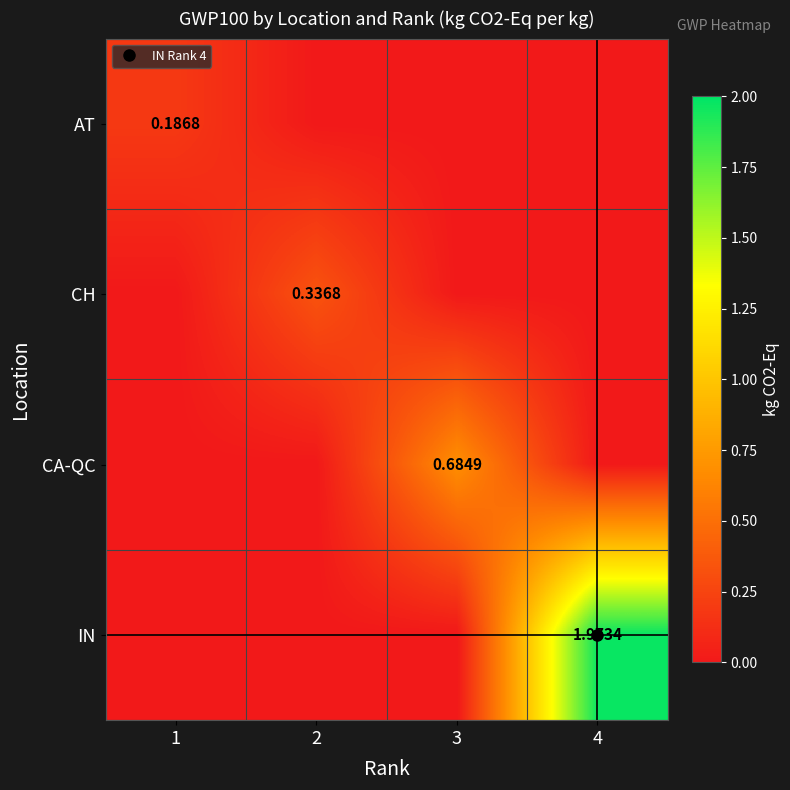

What is the maximum value for CH?

0.3